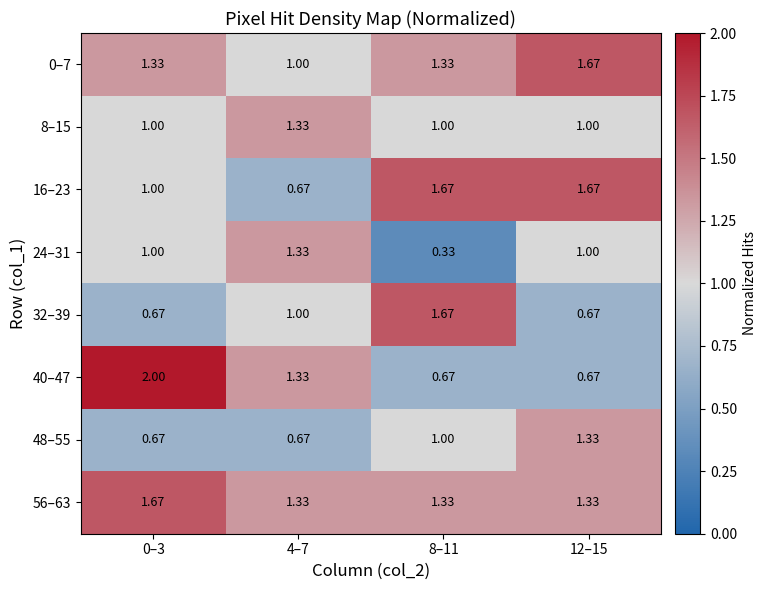

Is the value of 56–63 at 12–15 greater than the value of 48–55 at 8–11?

Yes